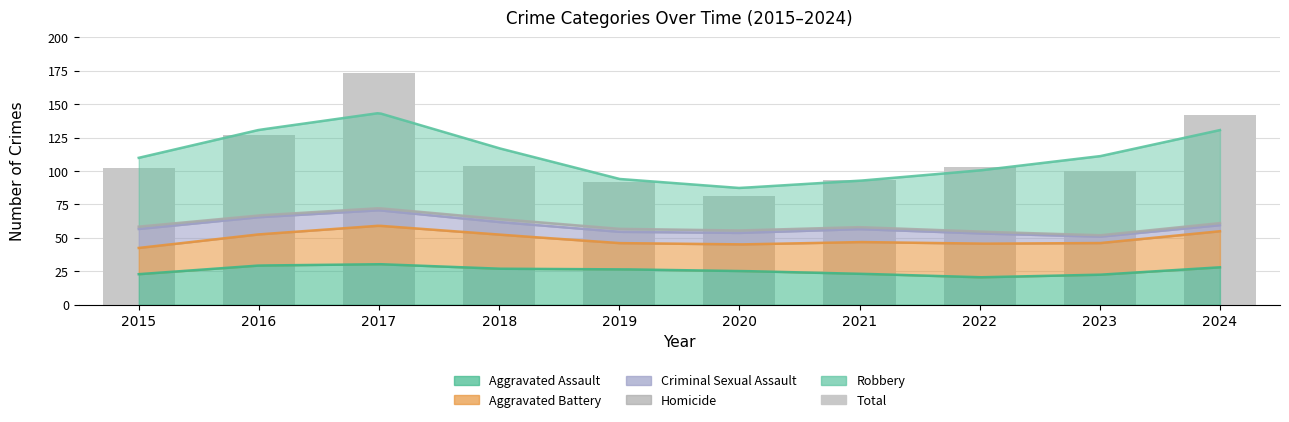

Approximately how many times larger is the value at 2020 compared to 2023?

0.8